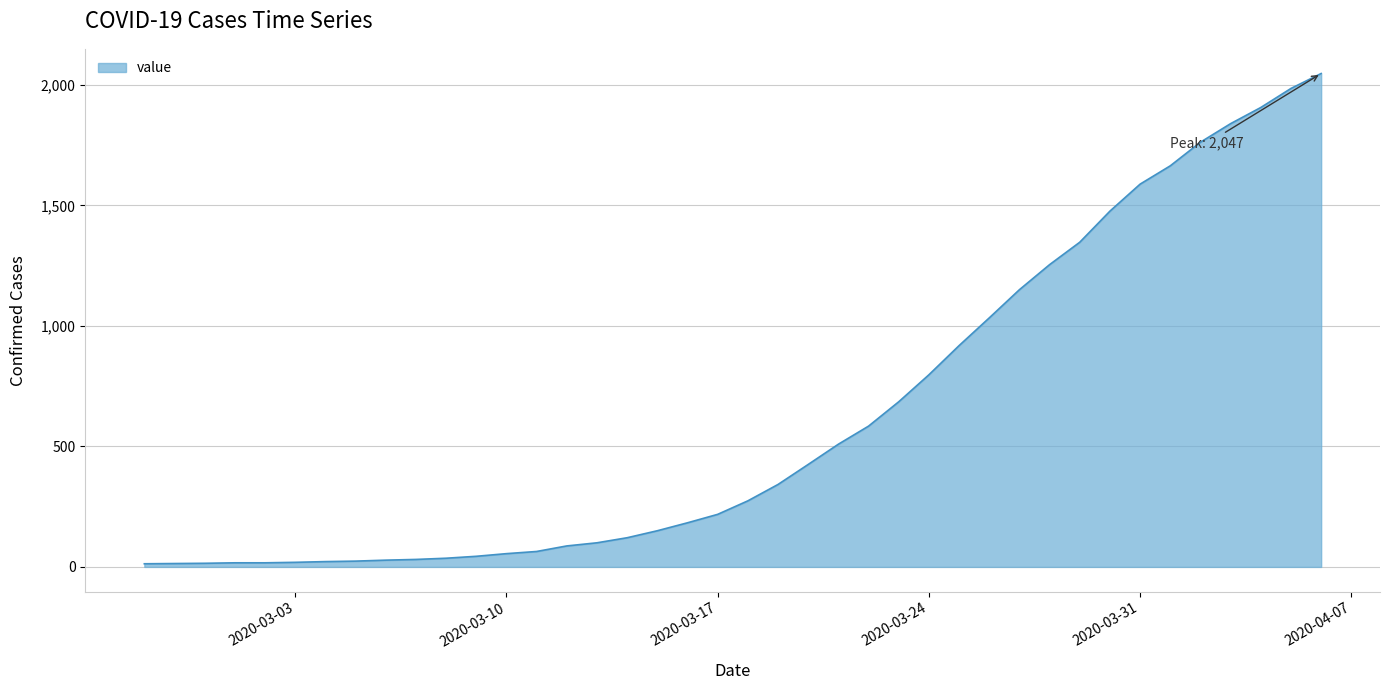

What is the difference between the maximum and minimum values?

2034